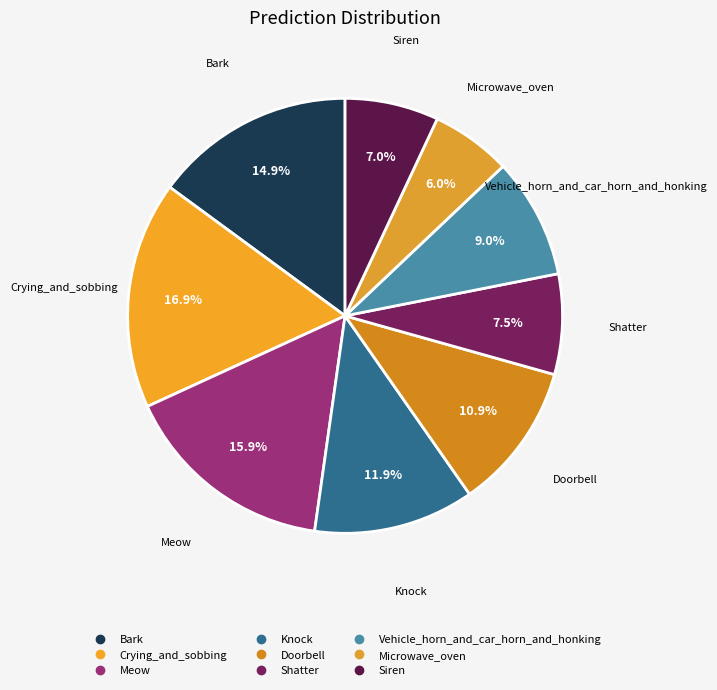

How many slices are in this pie chart?

9